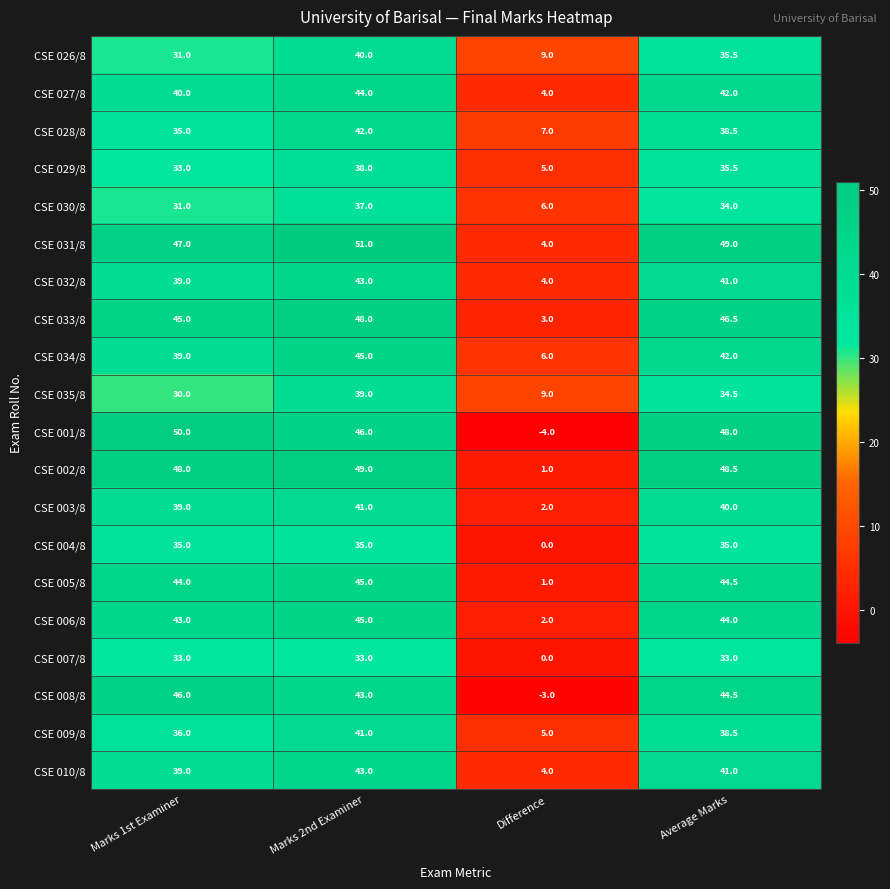

Count the number of data series in this chart.

20